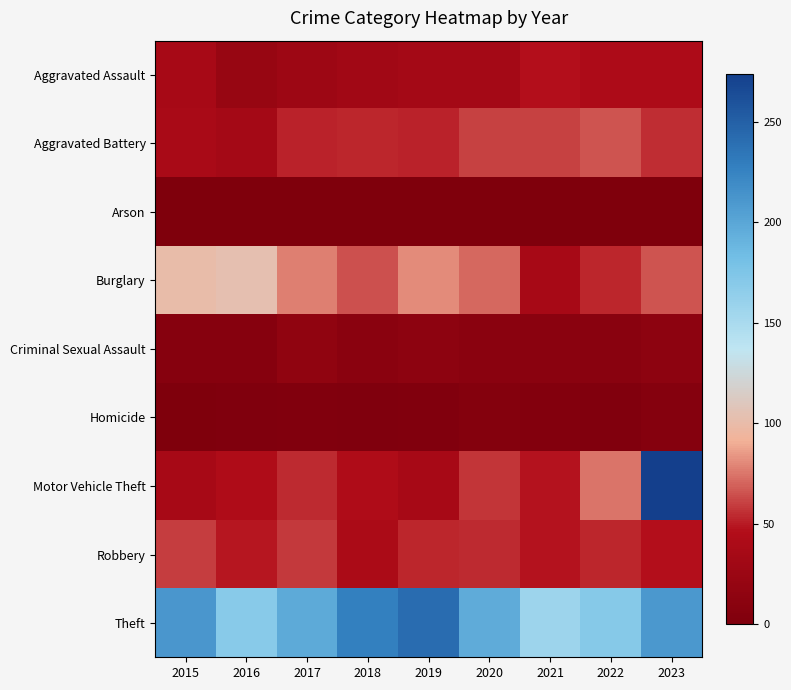

Between 2016 and 2022, which is larger?

2022